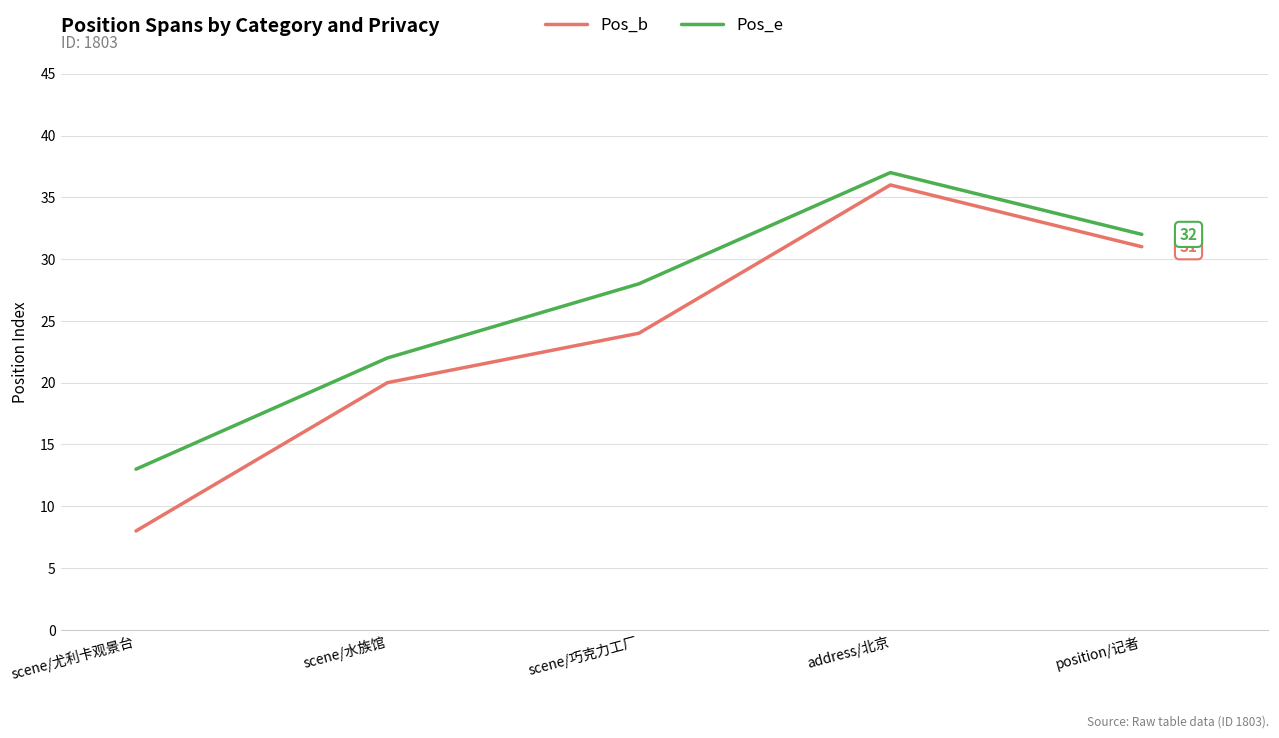

What is the lowest value of the Pos_e series?

13